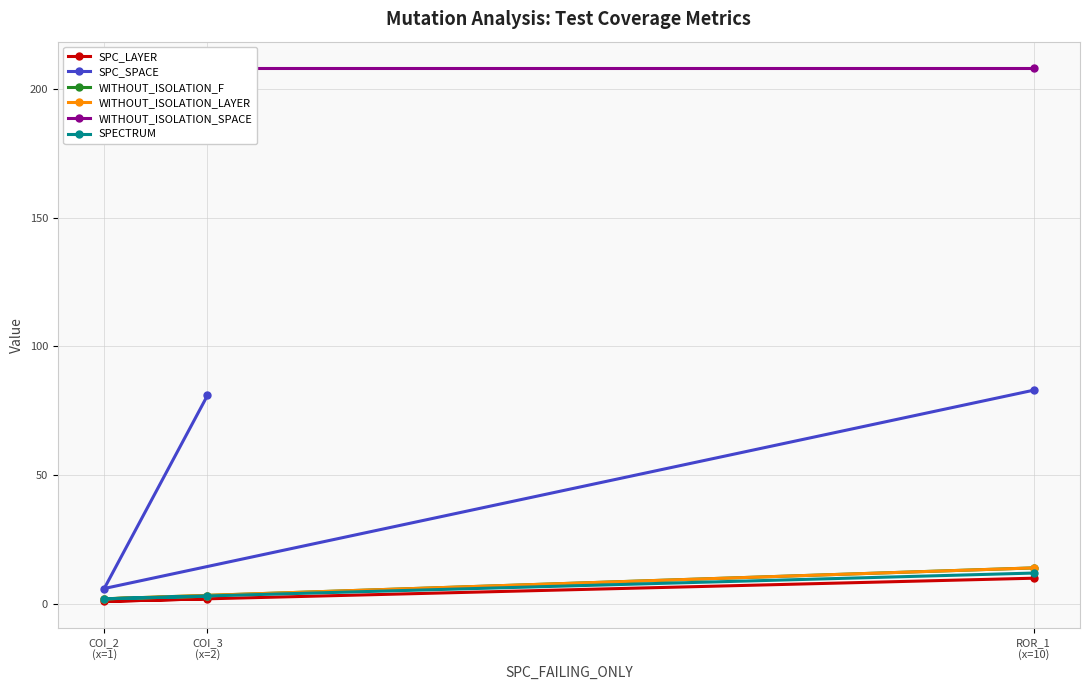

What is the minimum value for SPECTRUM?

2